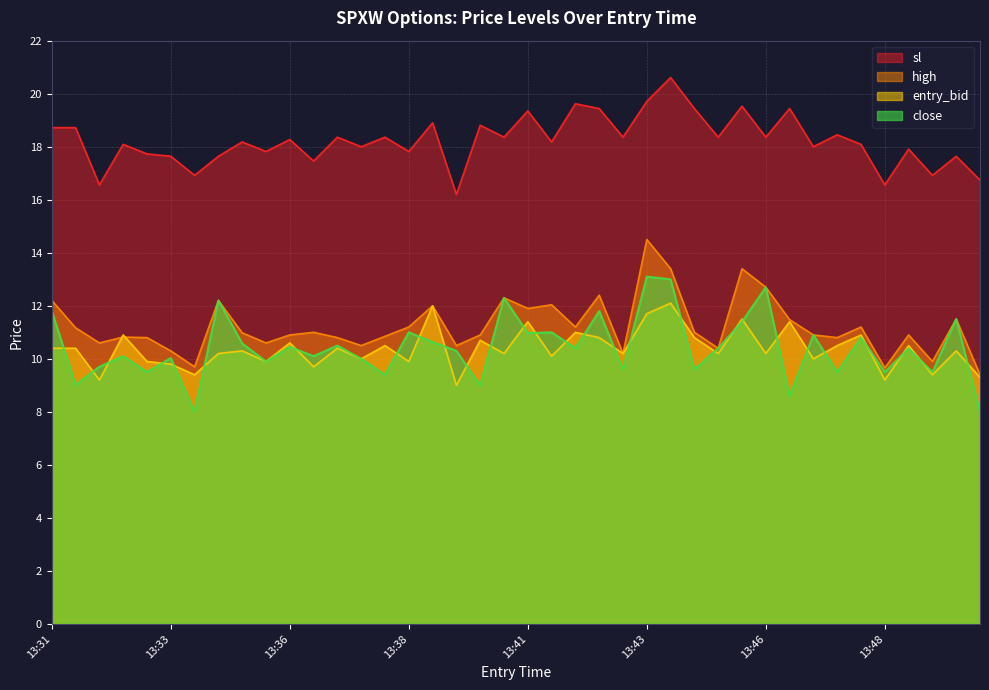

Rank the series at 13:38 from highest to lowest value.

sl, high, close, entry_bid